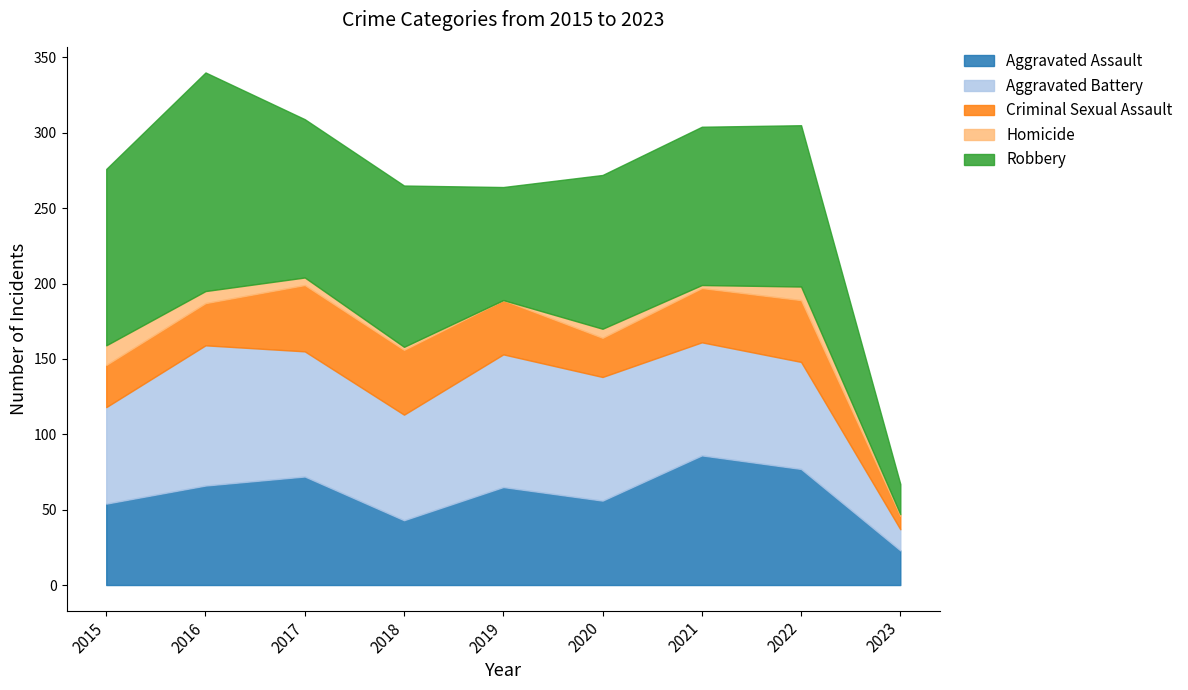

True or false: Criminal Sexual Assault and Aggravated Battery intersect in this chart.

False